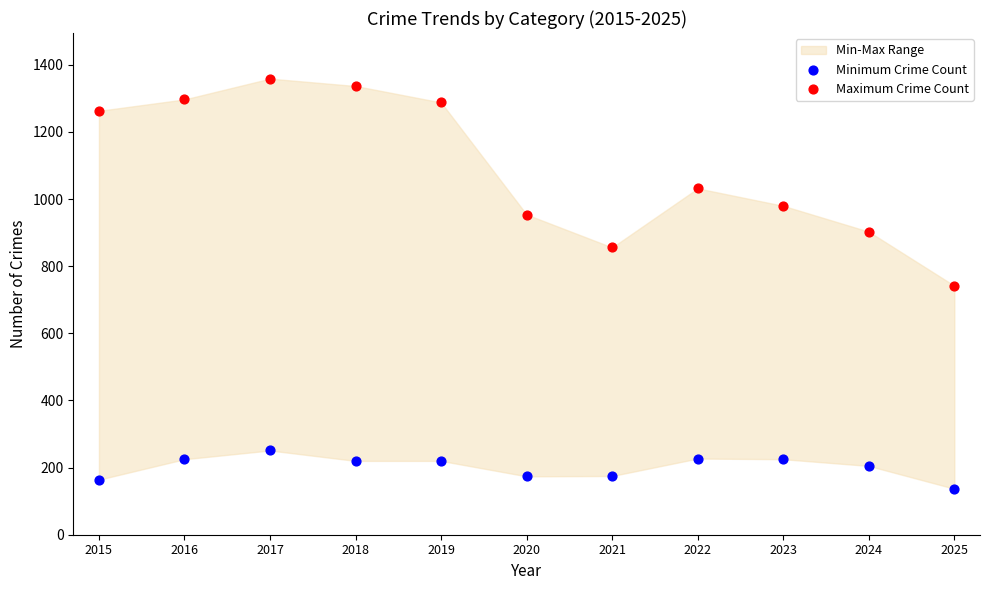

Which series reaches the minimum Y coordinate?

Minimum Crime Count